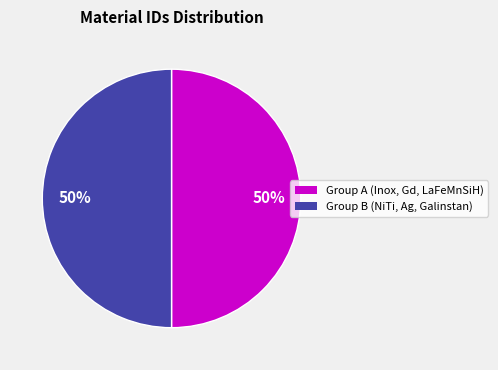

To the nearest percent, what is the average slice percentage?

50%